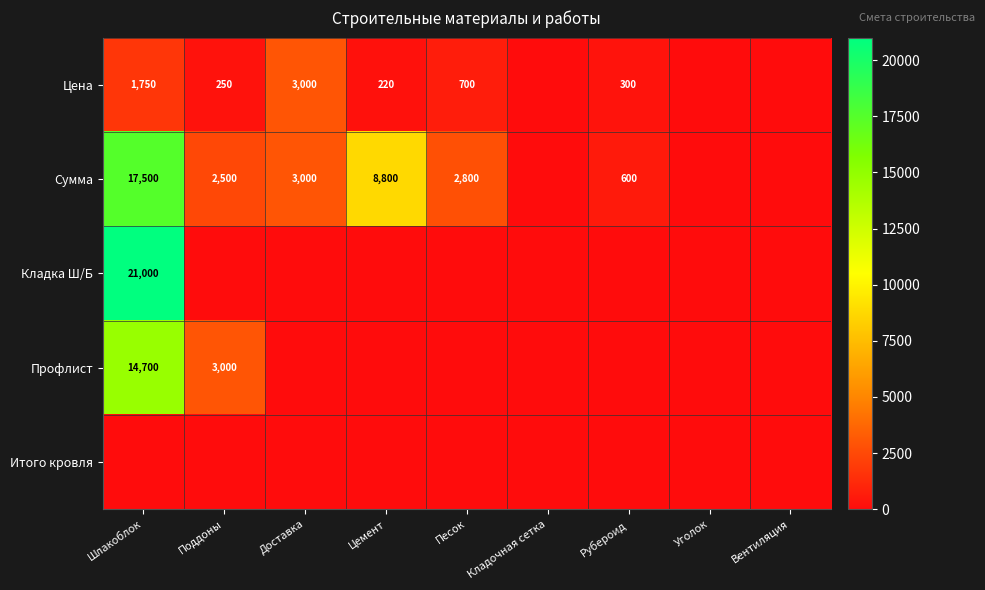

True or false: Профлист has a value of 3000 at Поддоны.

True